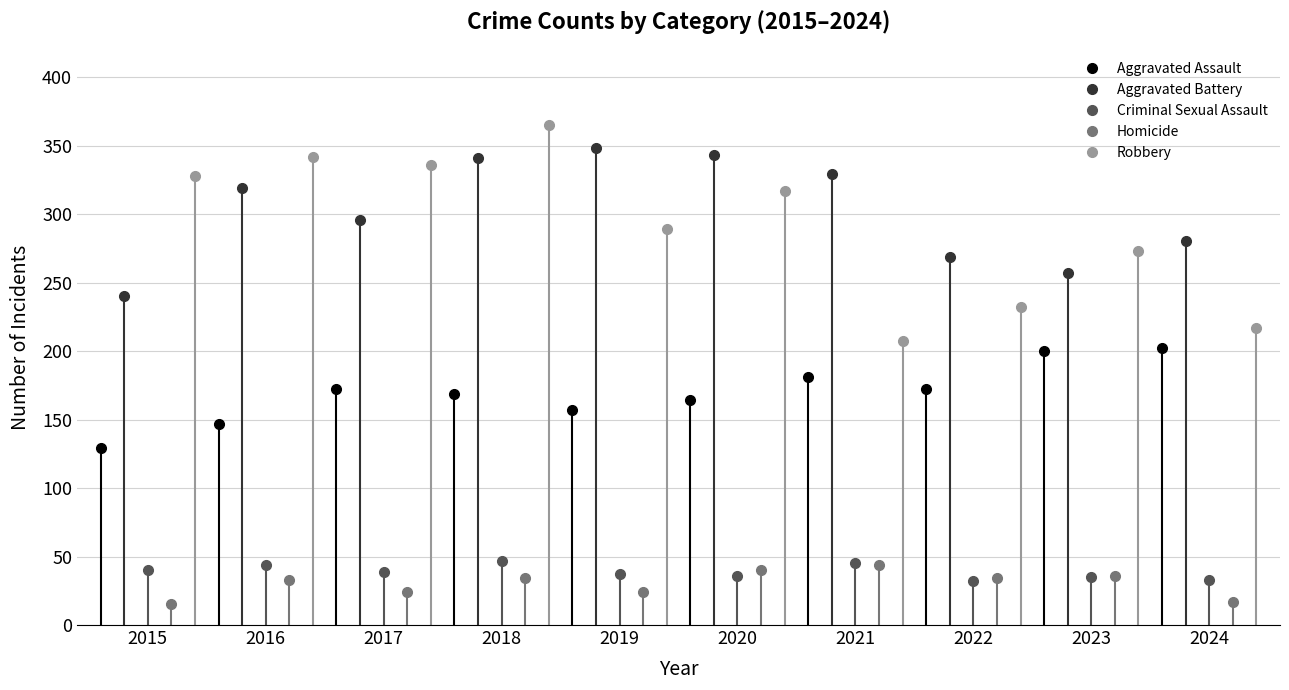

What is the value of the Aggravated Battery point at the 2nd from the left?

319